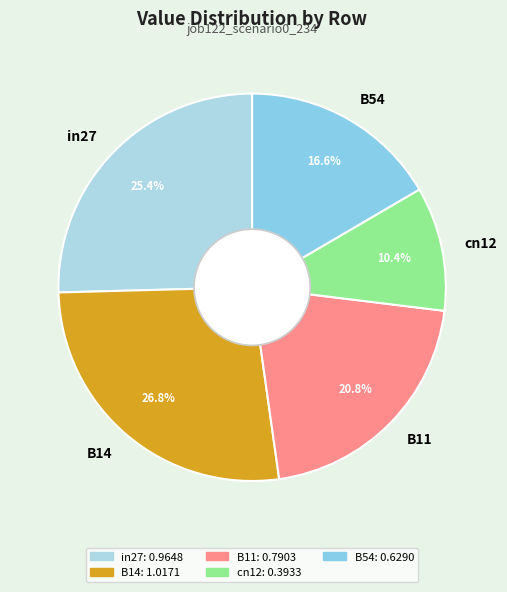

What is the largest slice in the pie chart?

B14